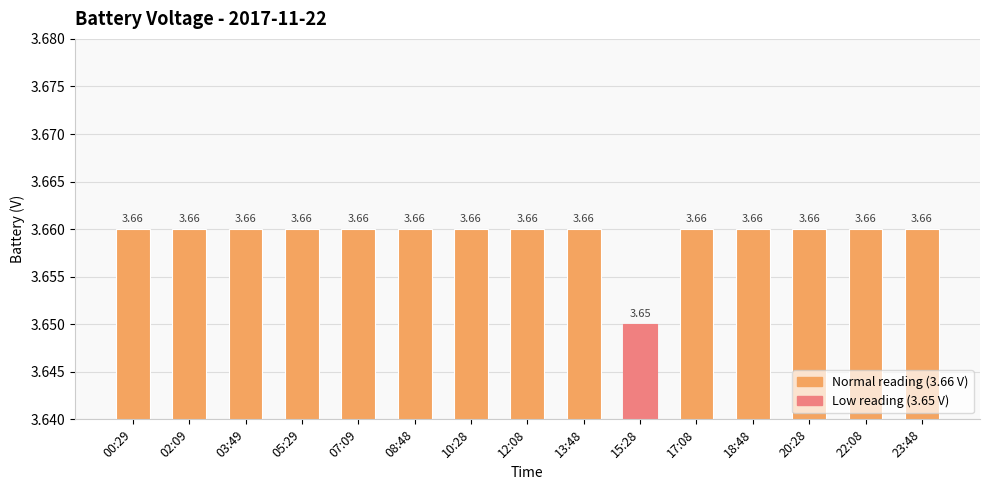

Approximately how many times larger is the value at 03:49 compared to 23:48?

1.0